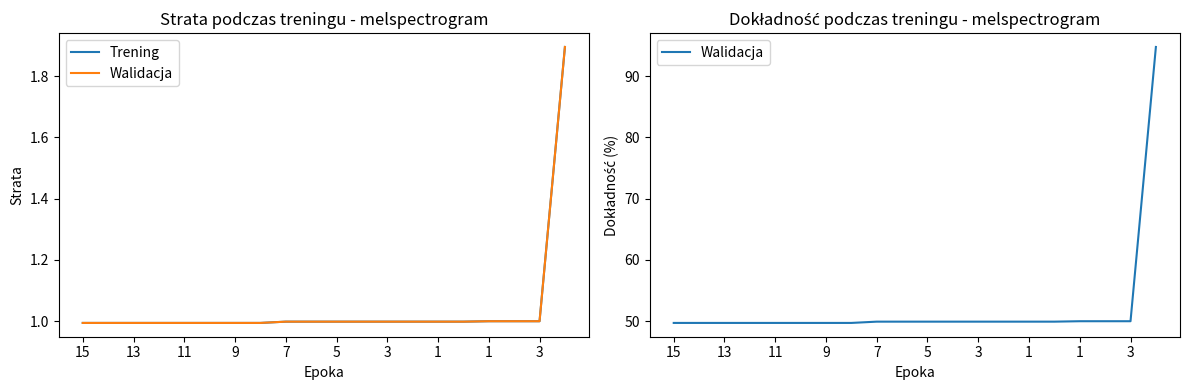

Is it true that Walidacja equals 85.5 at 3?

False